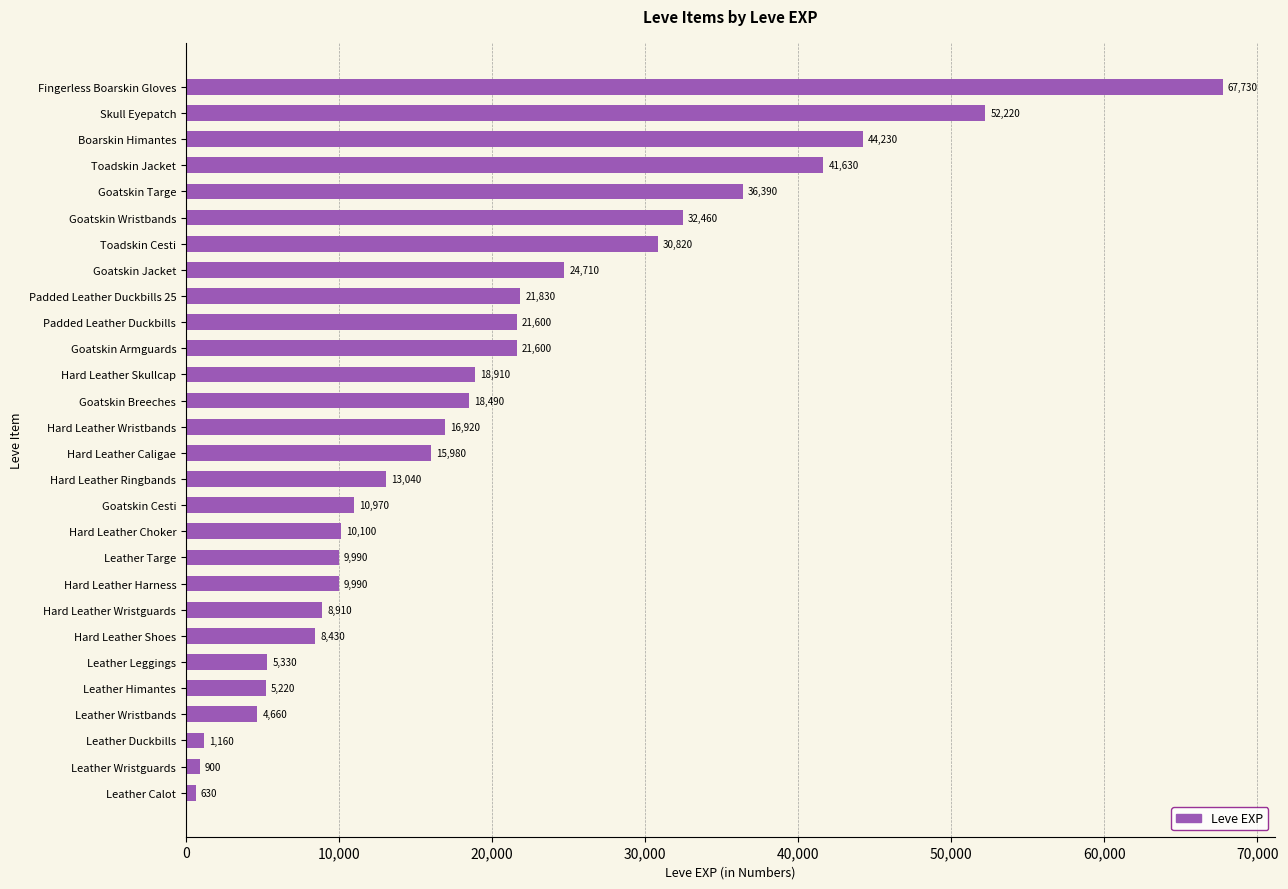

What is the difference between the second highest and minimum values?

51590